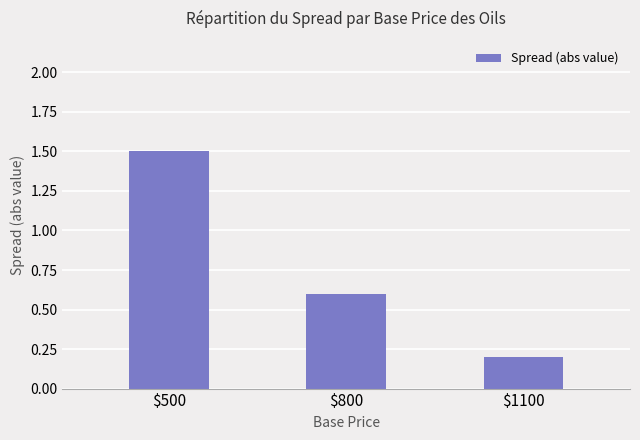

Does the chart contain any negative values?

No